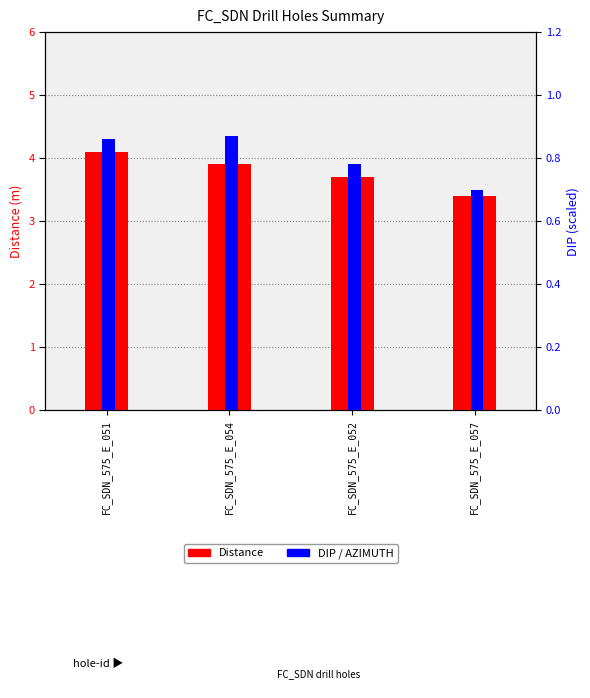

Reading left to right, list all the values displayed in this chart.

Distance: FC_SDN_575_E_051=4.1	FC_SDN_575_E_054=3.9	FC_SDN_575_E_052=3.7	FC_SDN_575_E_057=3.4
DIP: FC_SDN_575_E_051=0.9	FC_SDN_575_E_054=0.9	FC_SDN_575_E_052=0.8	FC_SDN_575_E_057=0.7